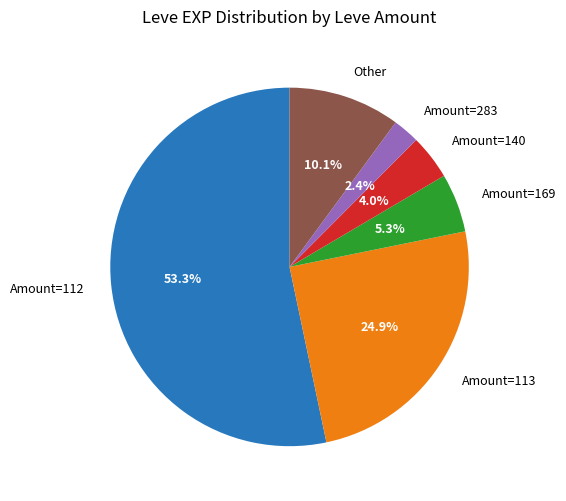

What is the smallest slice in the pie chart?

Amount=283